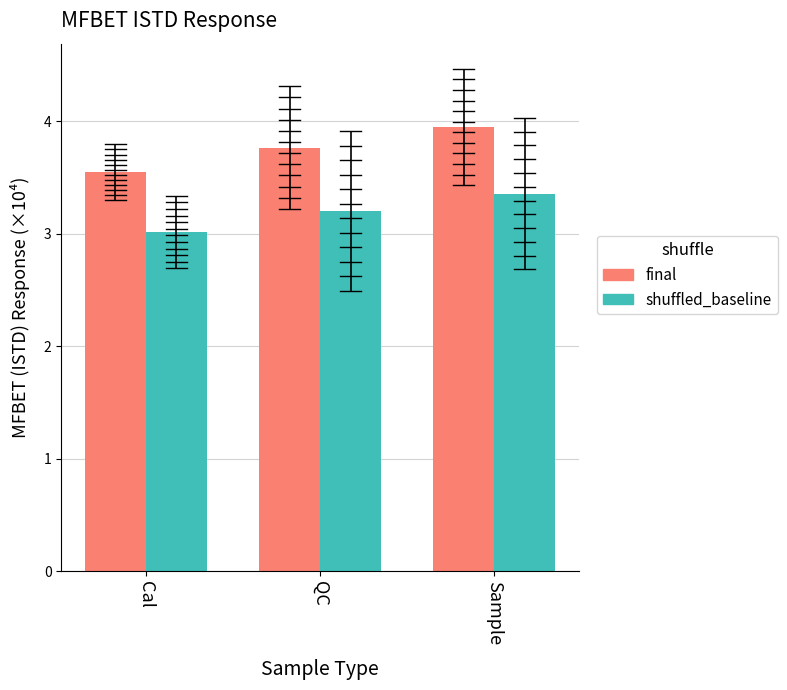

What is the smallest value displayed?

3.0